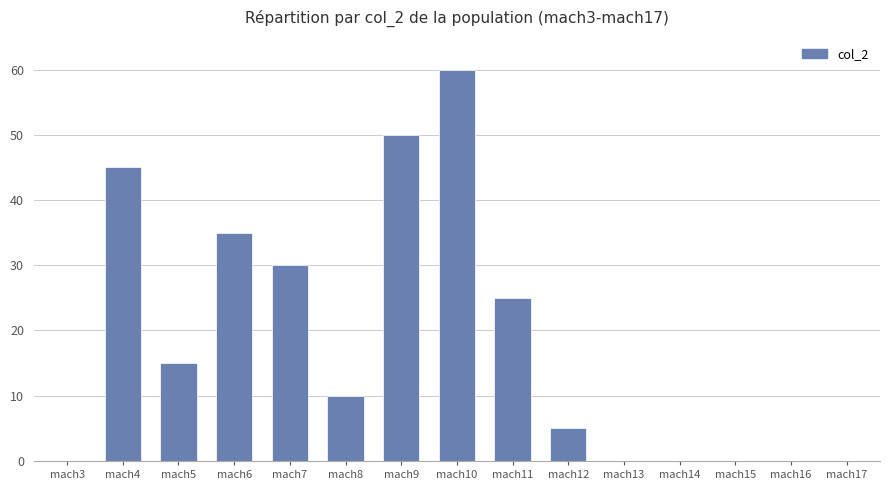

Between mach16 and mach4, which is larger?

mach4